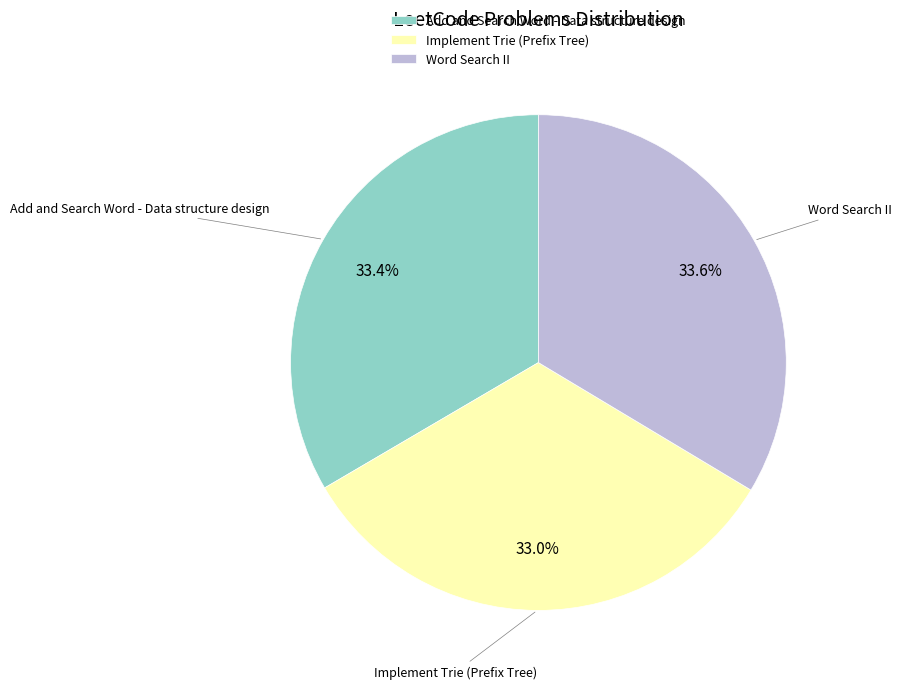

To the nearest percent, what portion does Implement Trie (Prefix Tree) represent?

33%